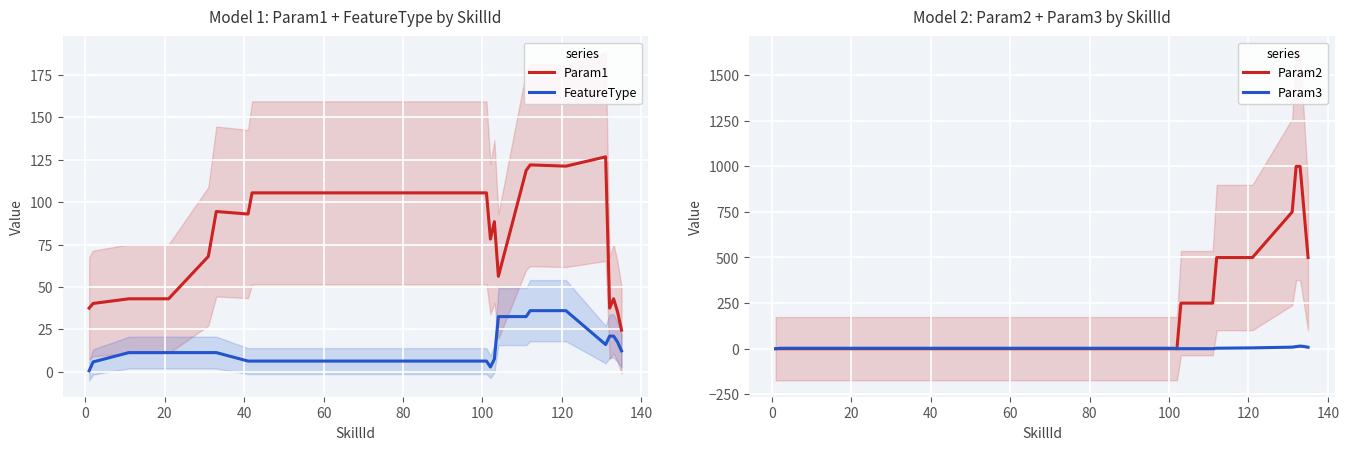

Which series has the largest range (max minus min)?

Param2